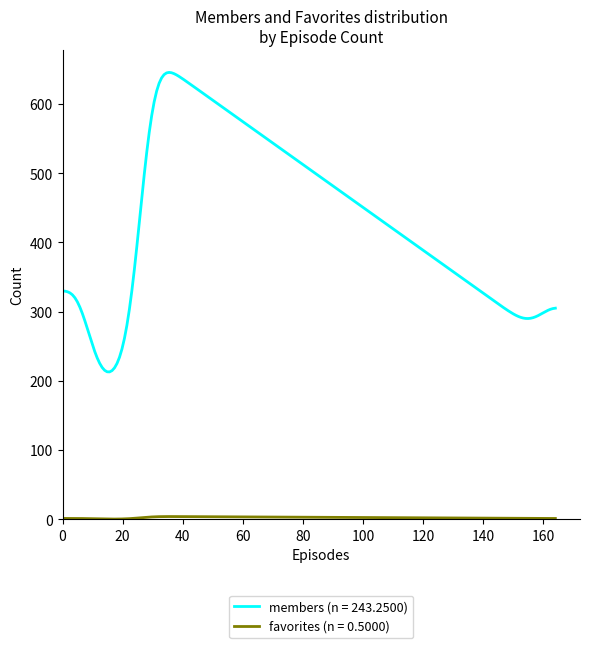

Which series has the largest total across all categories?

members (n = 243.2500)